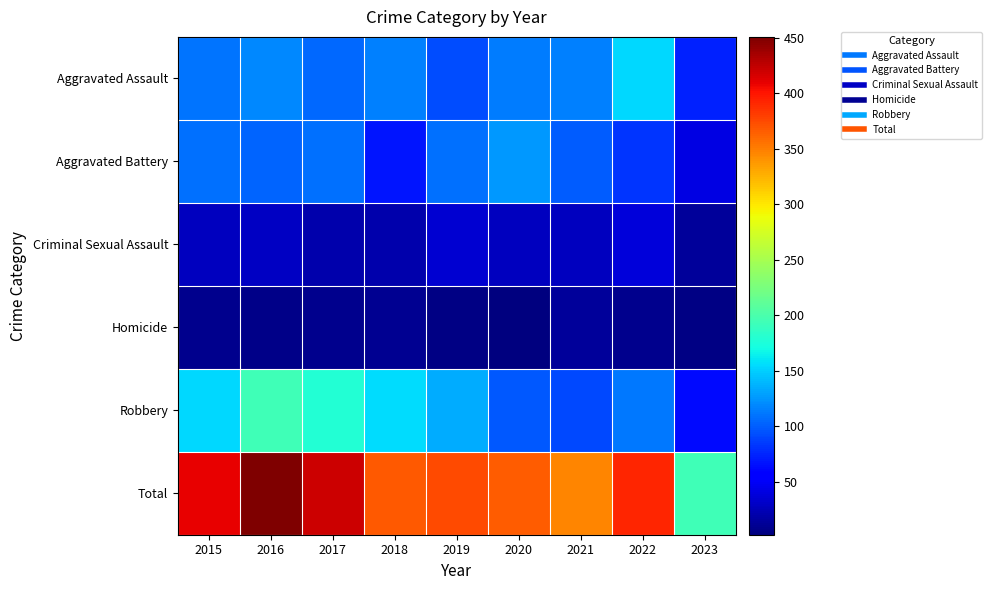

How many data points does each series have?

9